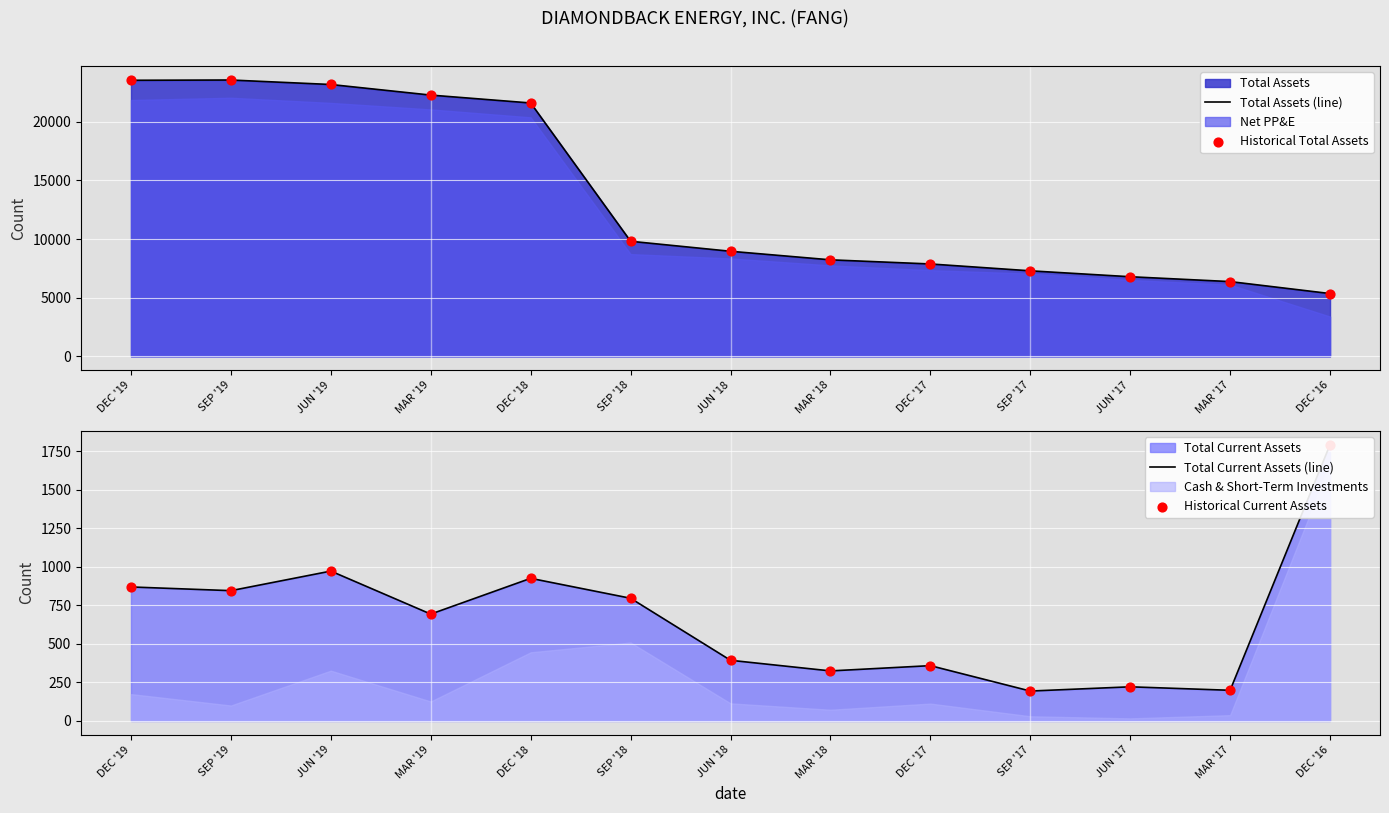

At which category is the sum across all series the highest?

DEC '19